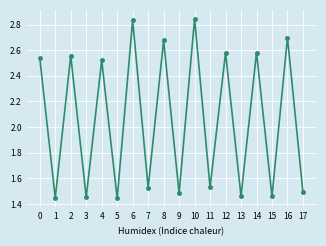

Which has a higher value, 5 or 17?

17